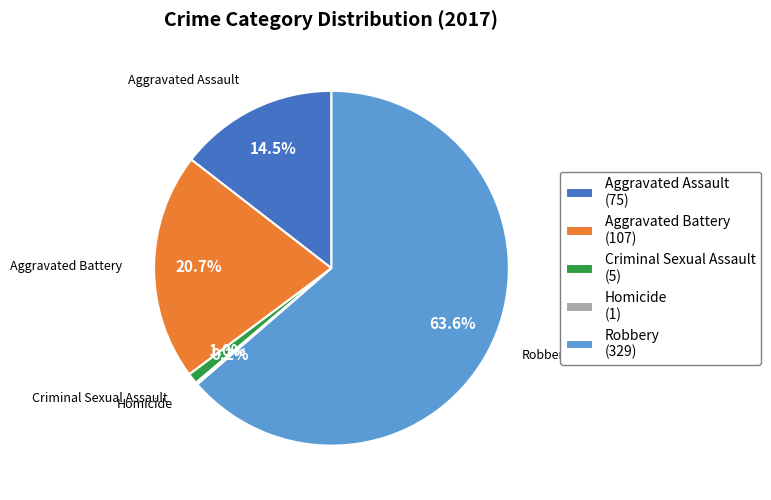

Is there a majority slice in this chart?

Yes